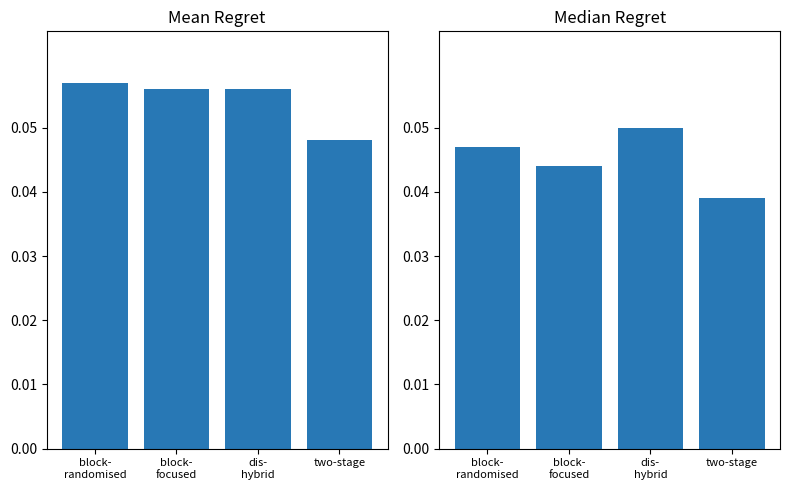

List the series in order of their overall mean, highest first.

Mean Regret, Median Regret